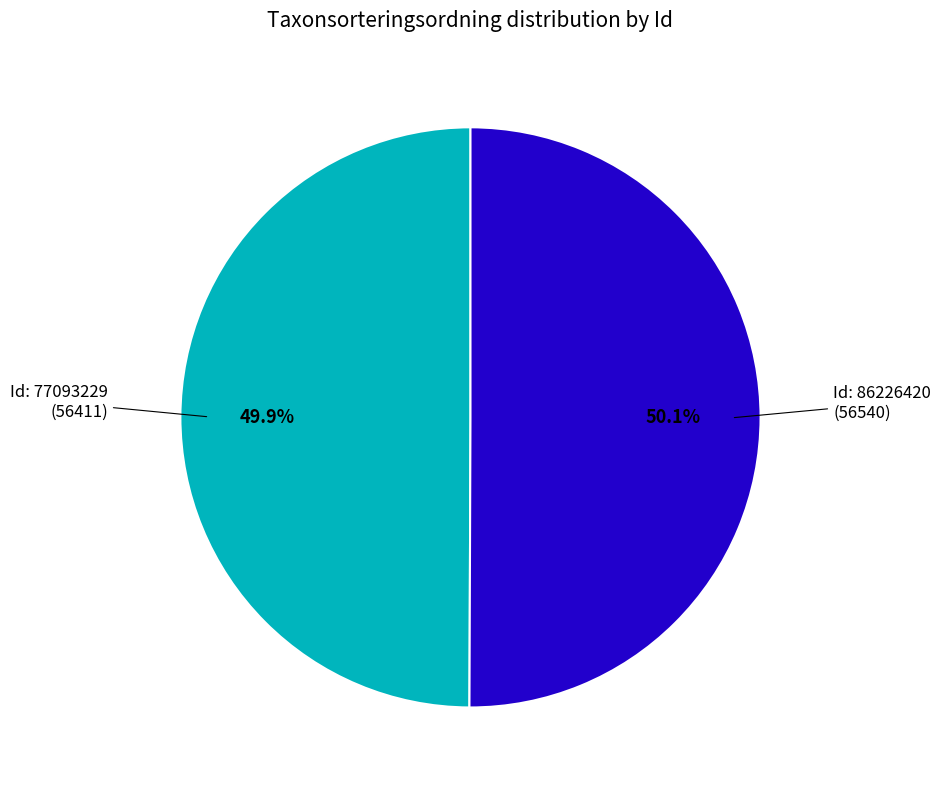

How many slices are in this pie chart?

2